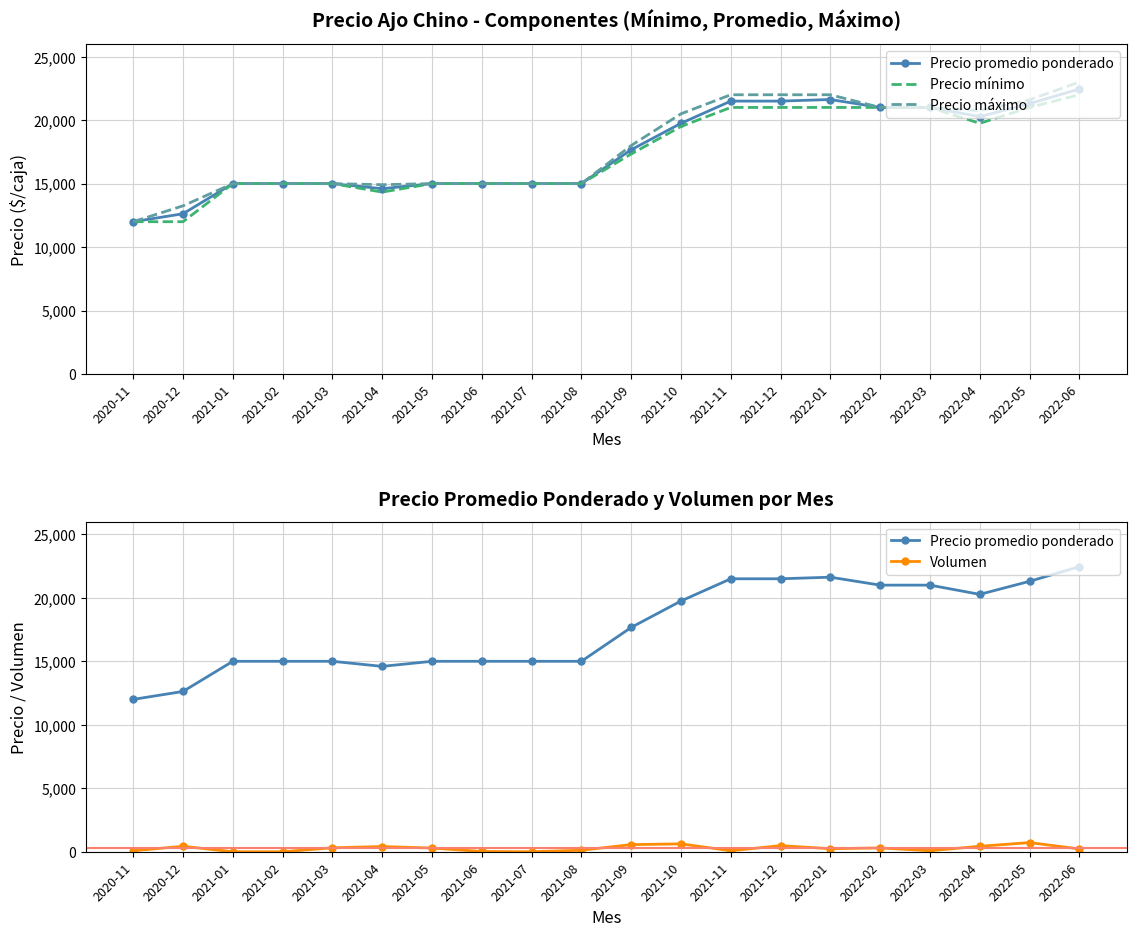

Where does the Volumen series first go above 290?

2020-12